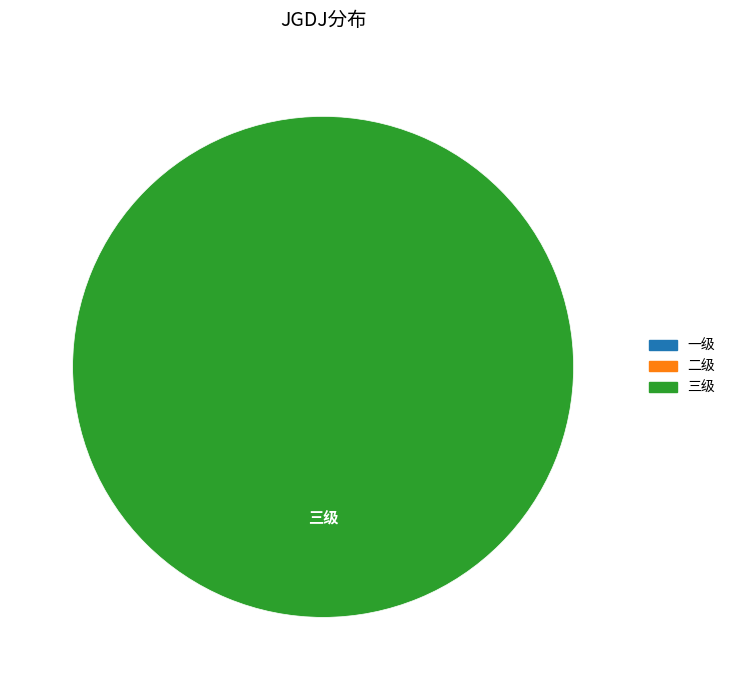

Does any single category account for the majority?

Yes